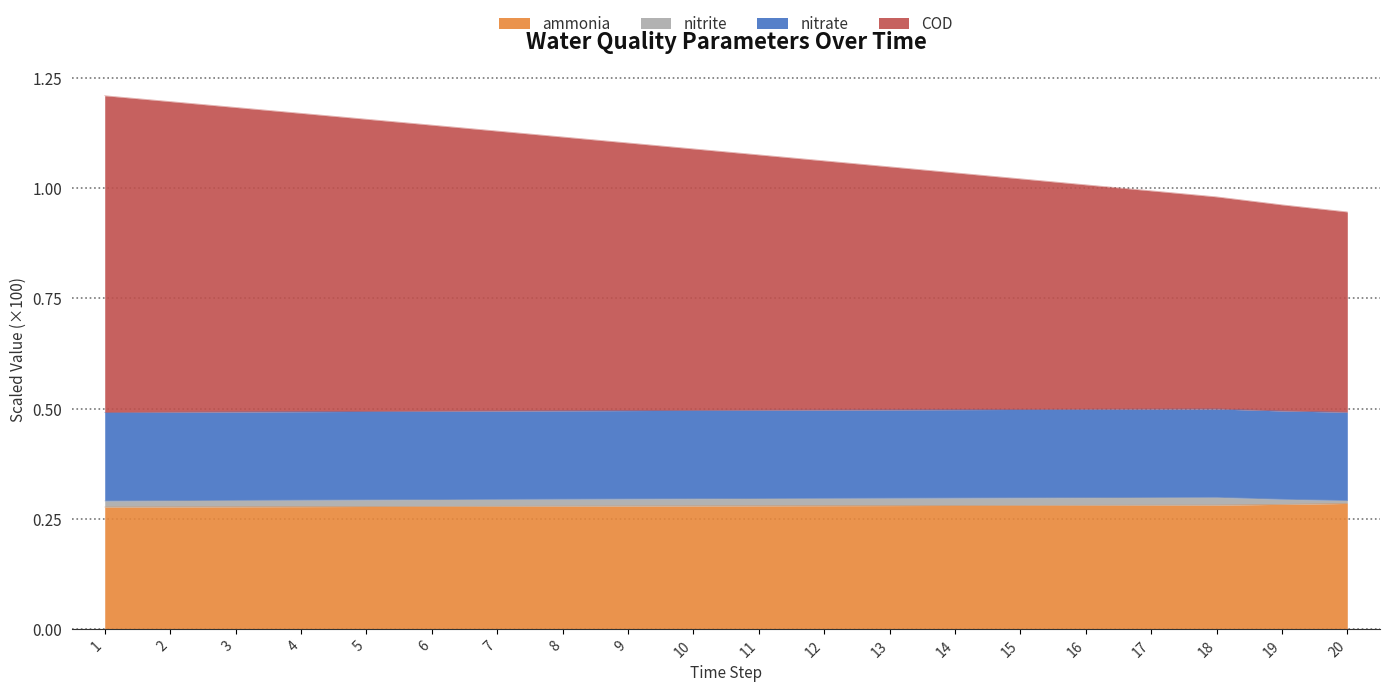

Which series has the largest range (max minus min)?

COD